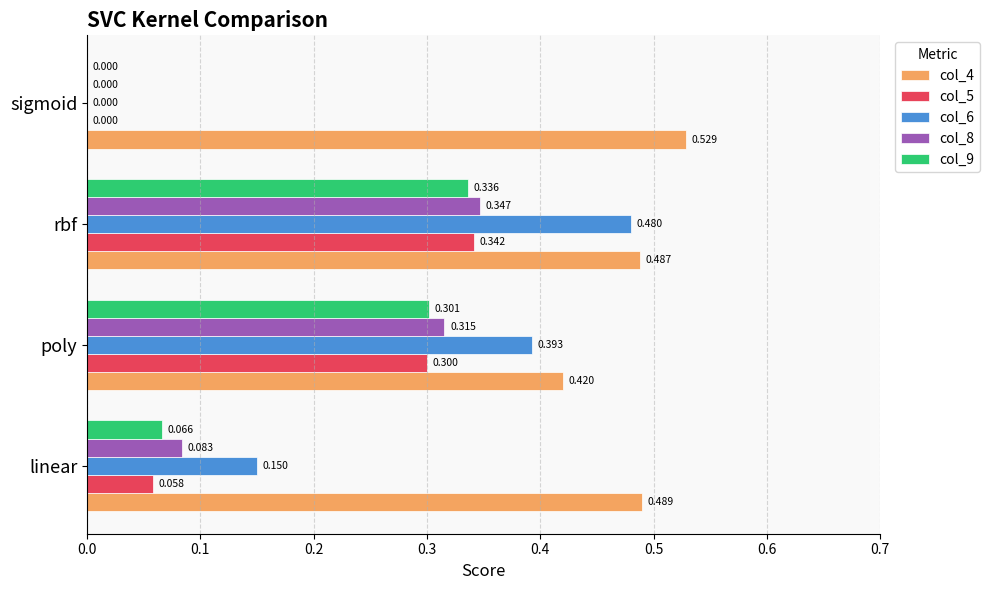

How many col_5 values are between 0 and 1?

4